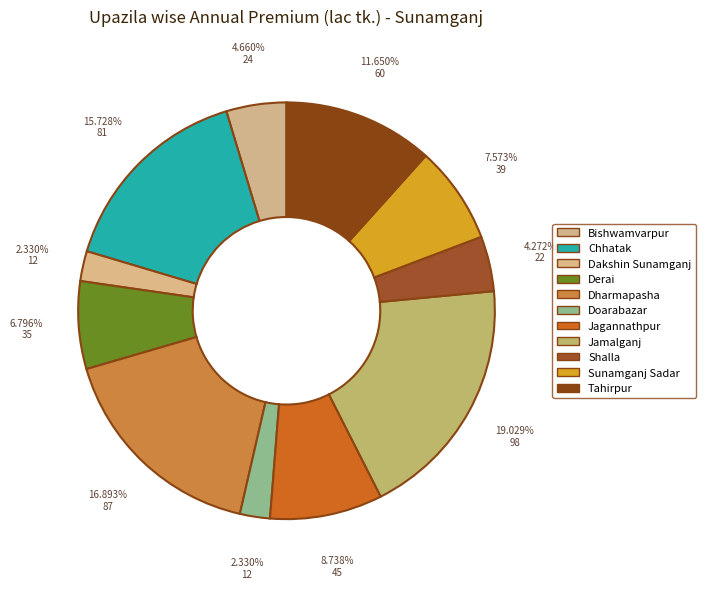

Which slice is the largest?

Jamalganj